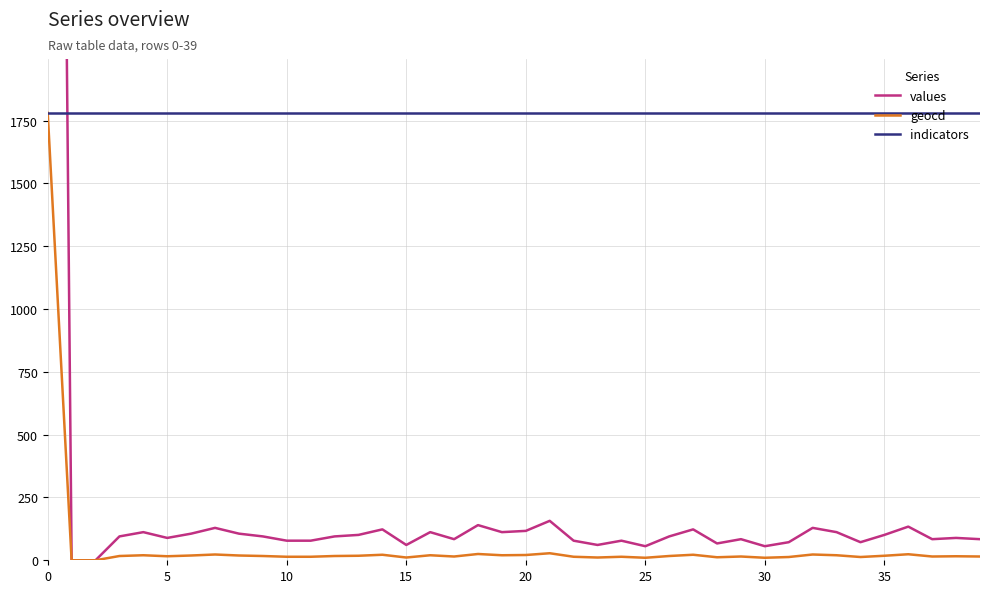

Does the chart have visible grid lines?

Yes